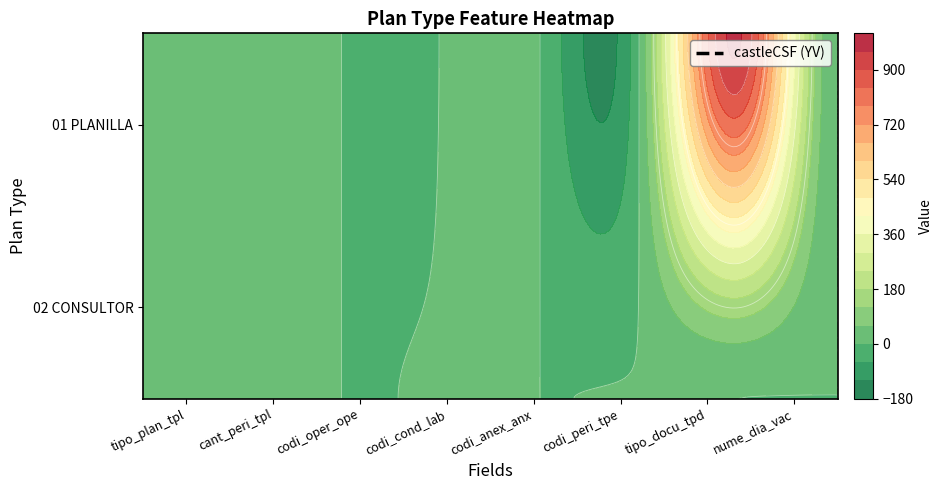

How many data points does each series have?

8